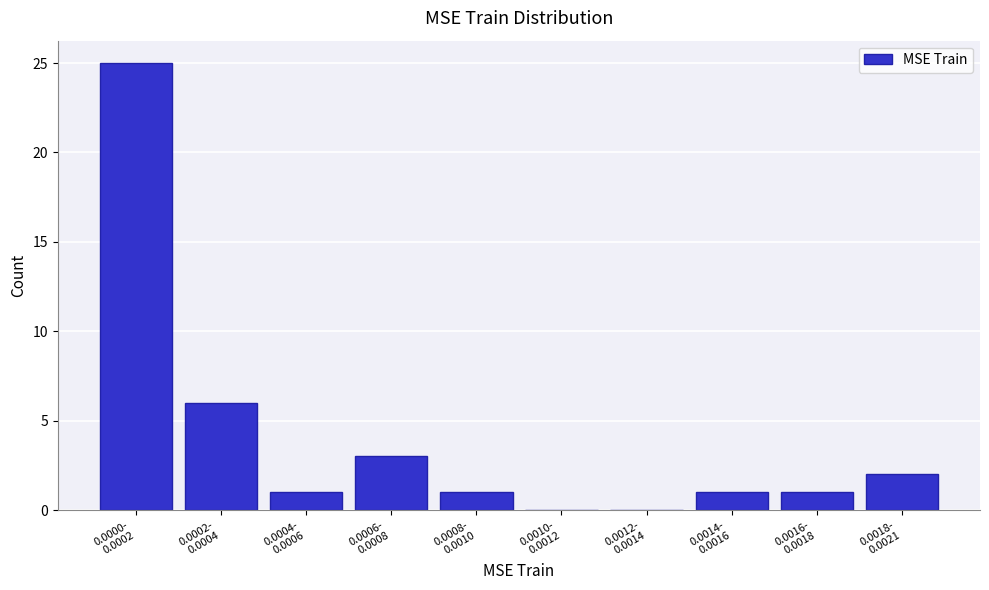

What is the greatest value displayed?

25